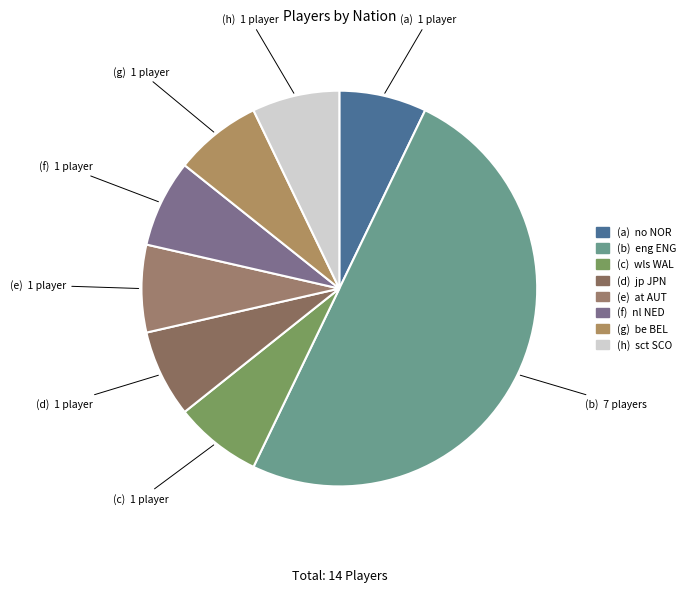

To the nearest percent, what is the average slice percentage?

12%